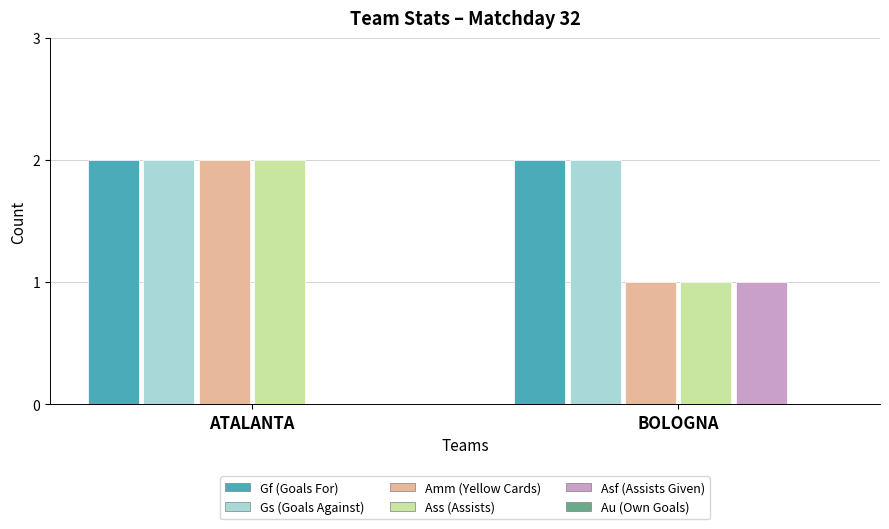

True or false: Gf (Goals For) has a value of 1 at ATALANTA.

False